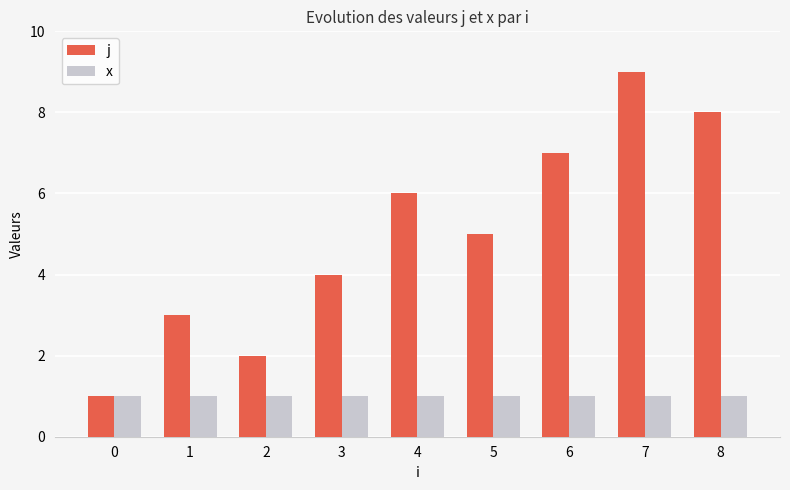

What are all the series names shown in the legend?

j, x